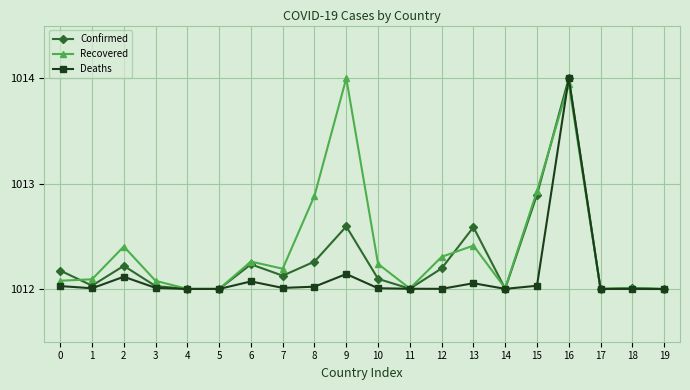

At how many categories does at least one series exceed 1013?

2